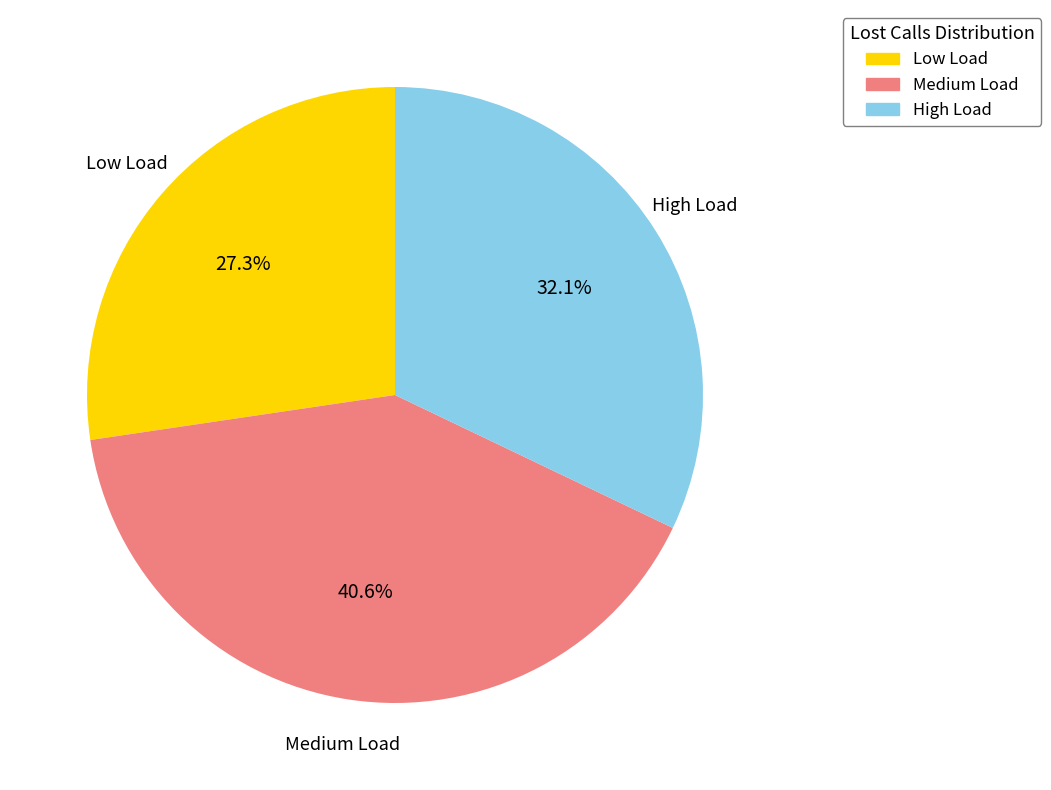

Is there a majority slice in this chart?

No